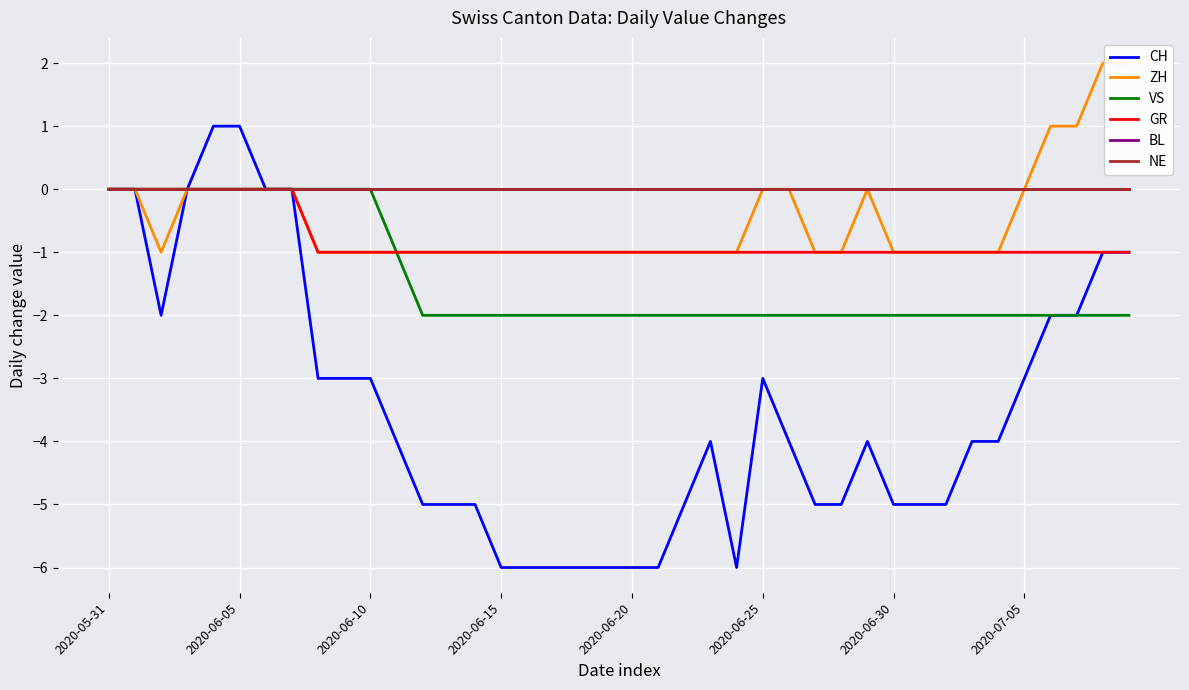

What are all the series names shown in the legend?

CH, ZH, VS, GR, BL, NE